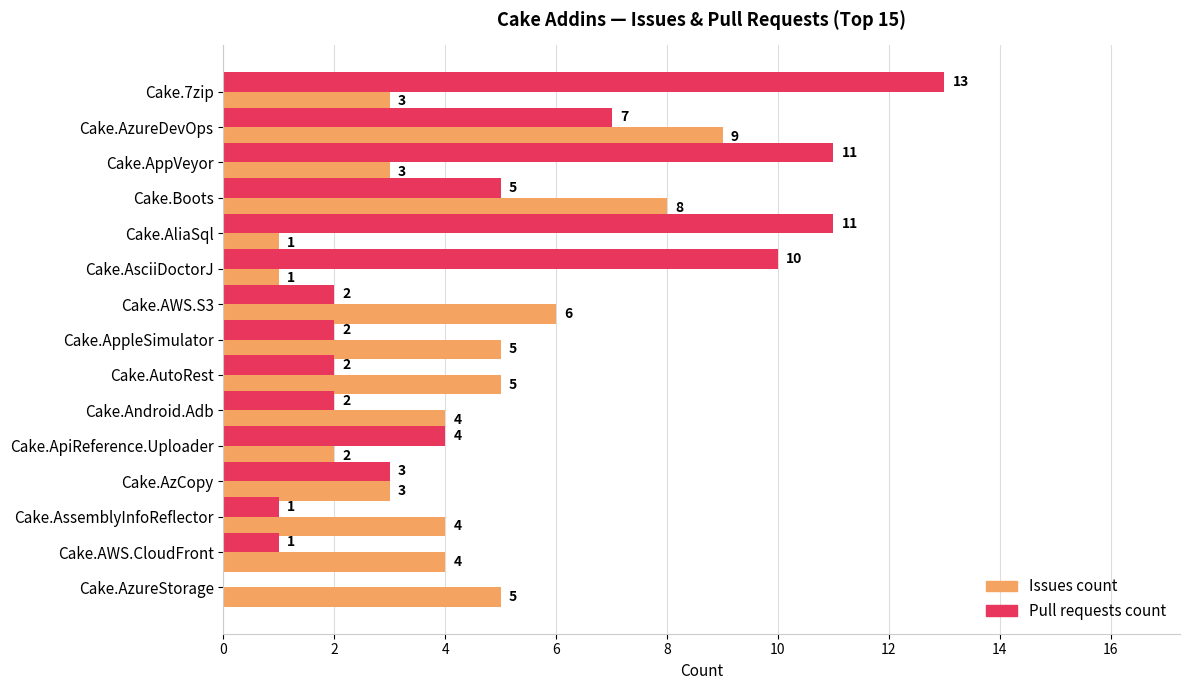

What is the sum of all Pull requests count values?

74